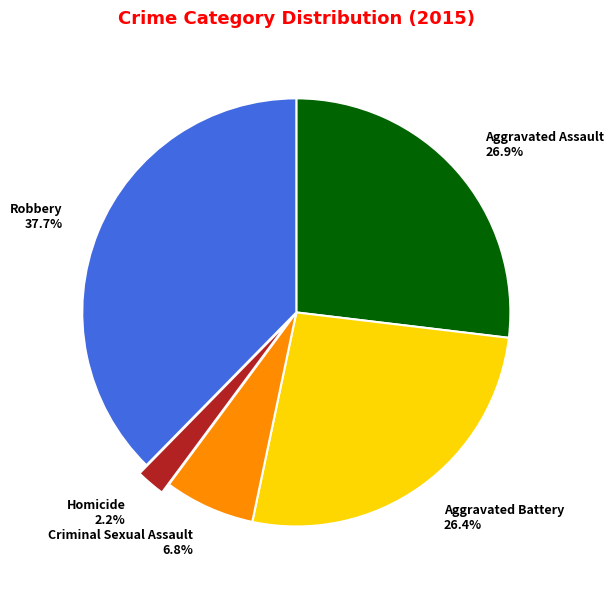

To the nearest percent, what percentage of the pie is Aggravated Assault?

27%